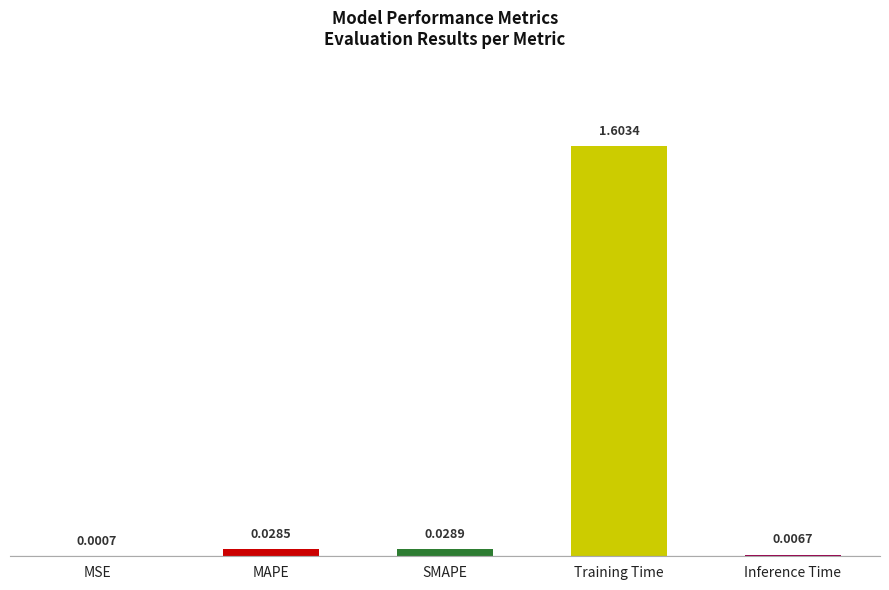

Count the number of categories in the chart.

5